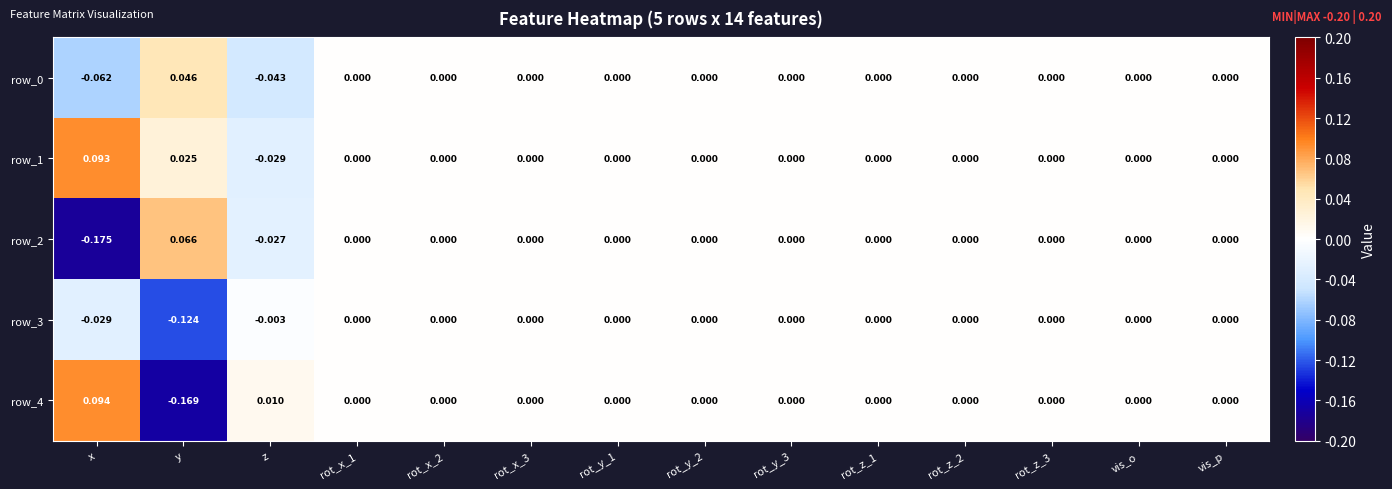

How many series are shown in this chart?

5